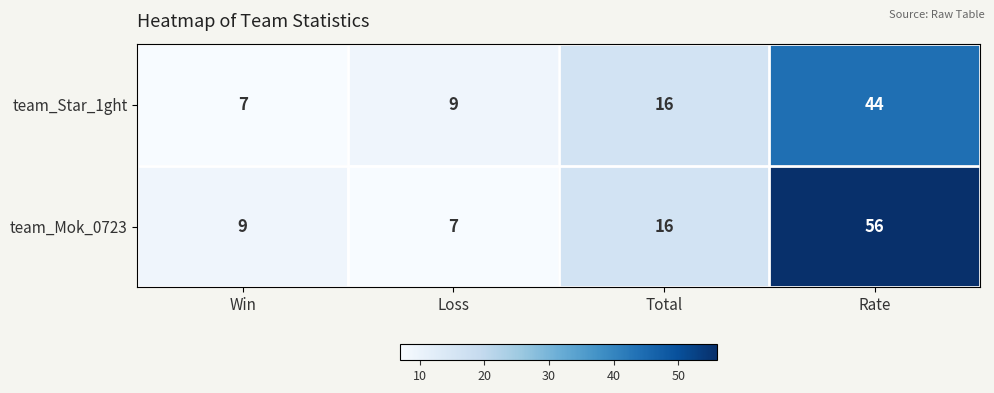

How many data points does each series have?

4